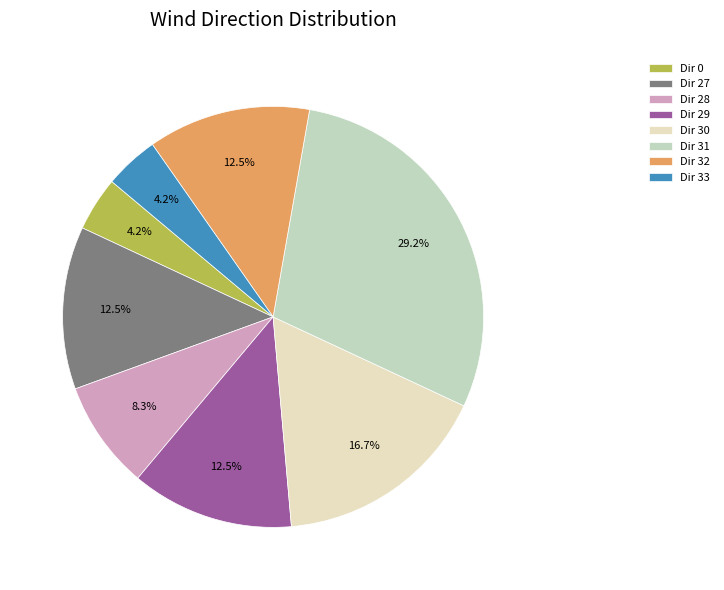

Is there any slice that represents more than half of the pie?

No